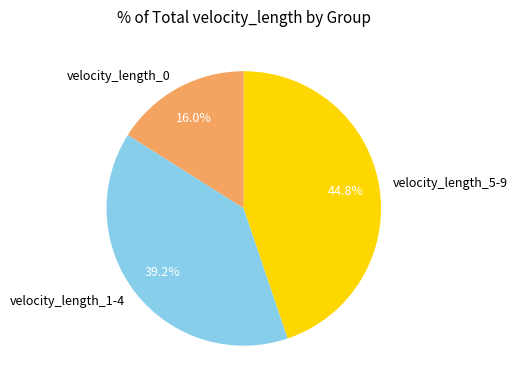

Which slice is the smallest?

velocity_length_0